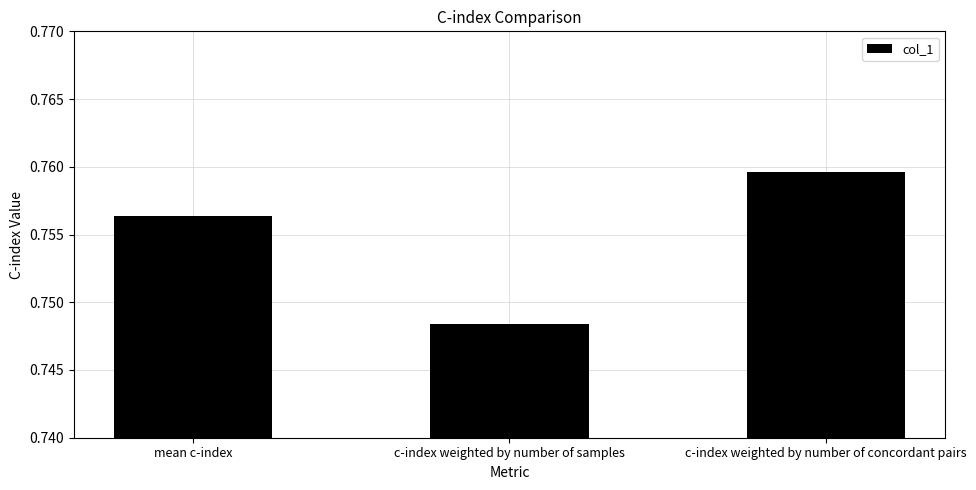

True or false: the data shows 1.3 at mean c-index.

False